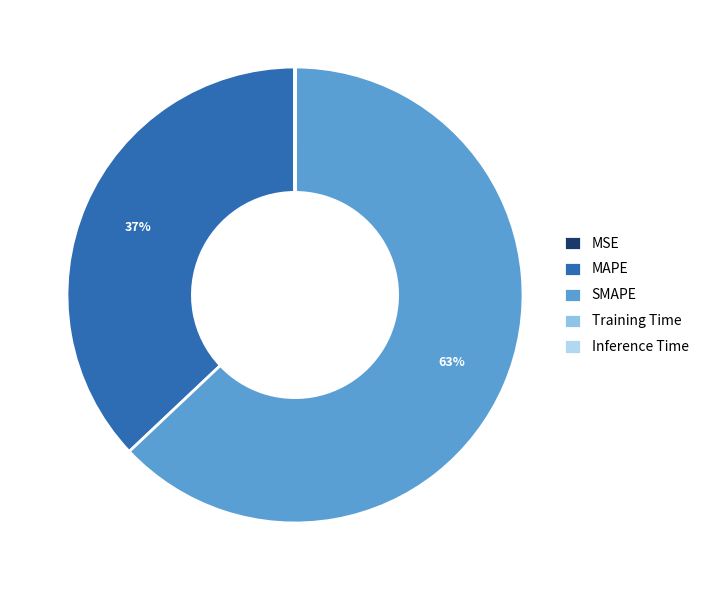

The MAPE slice represents 37% of the pie. True or false?

True